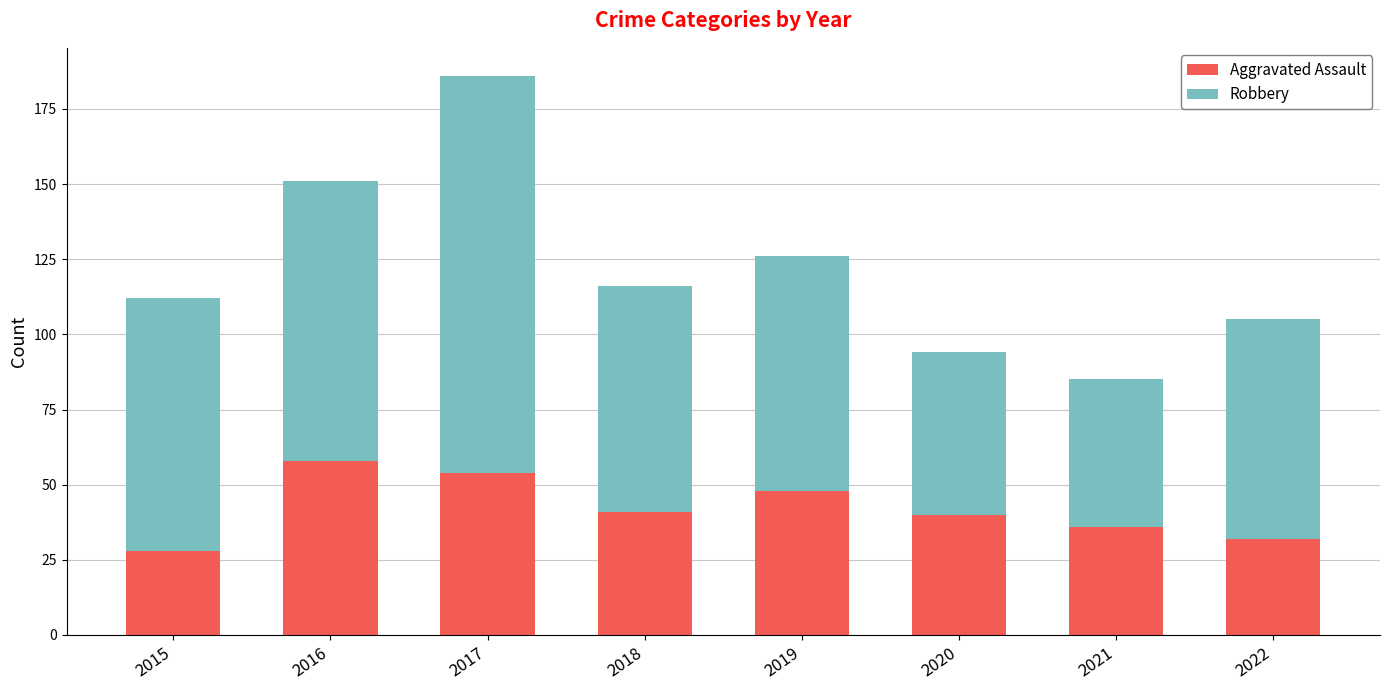

What is the total value across all series at 2019?

126